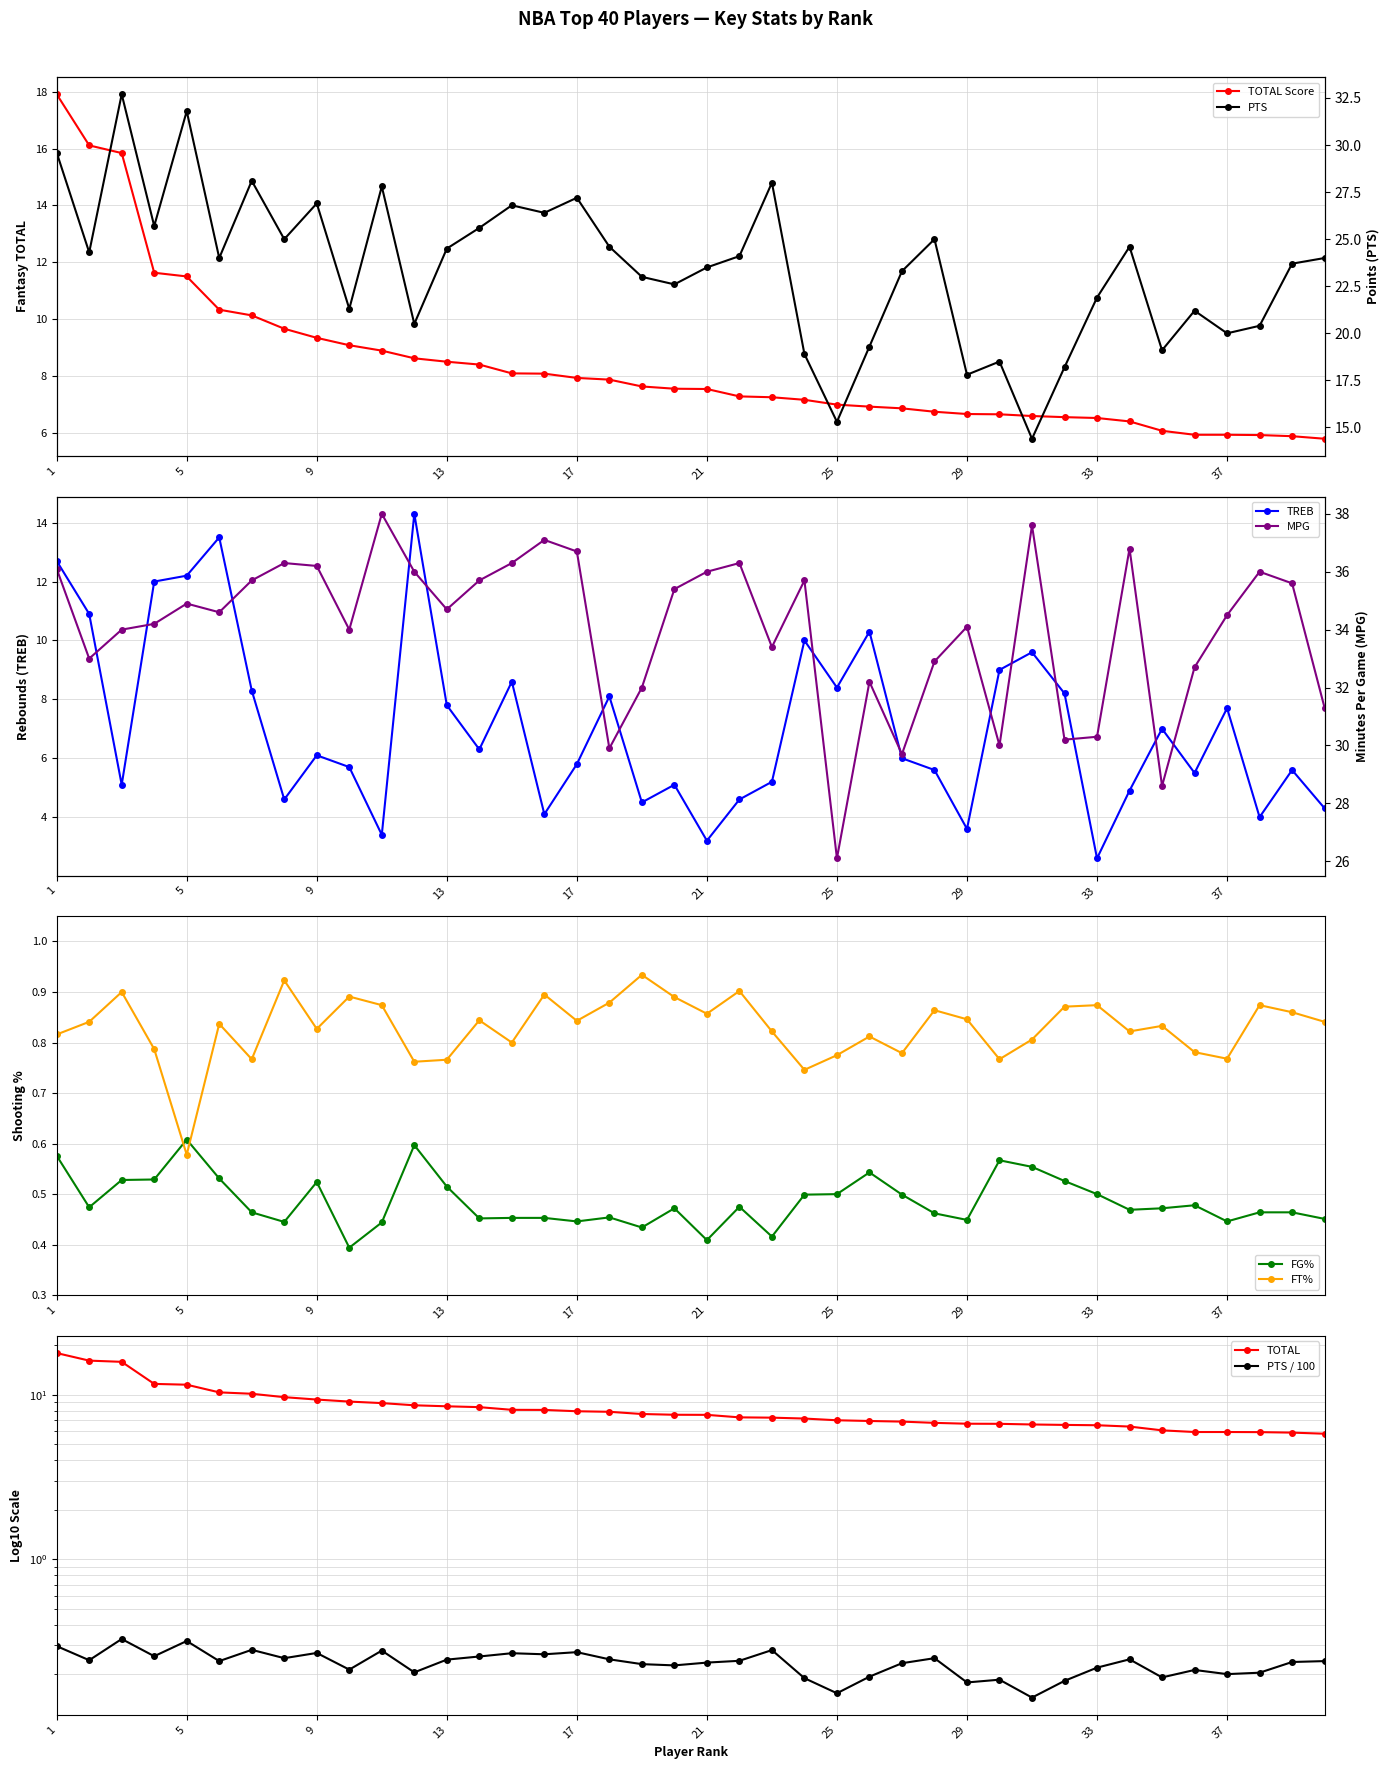

What is the difference between the highest and lowest values at 7?

35.4